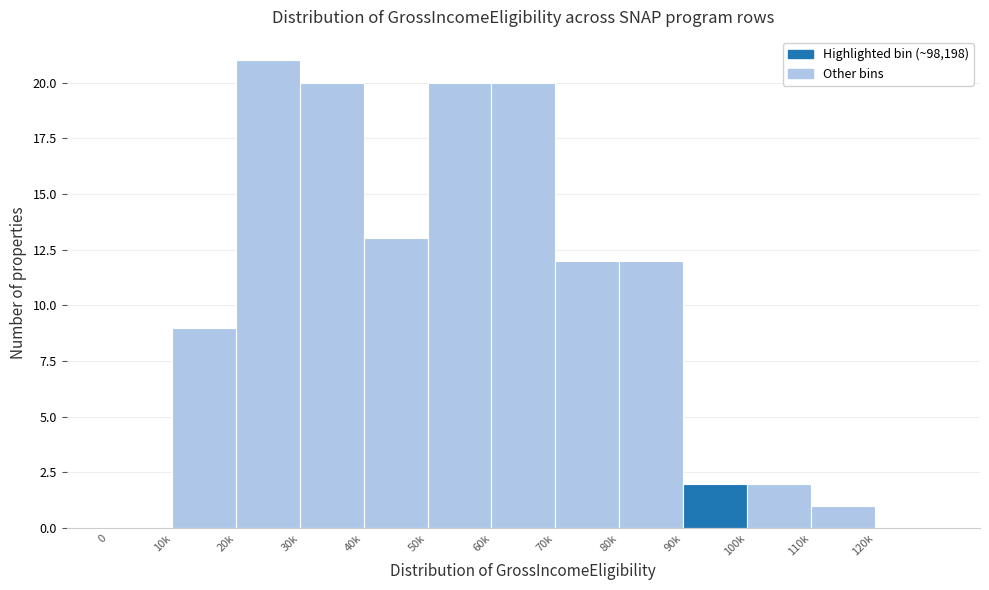

Reading right to left, list all the values displayed in this chart.

120k=0	110k=1	100k=2	90k=2	80k=12	70k=12	60k=20	50k=20	40k=13	30k=20	20k=21	10k=9	0=0